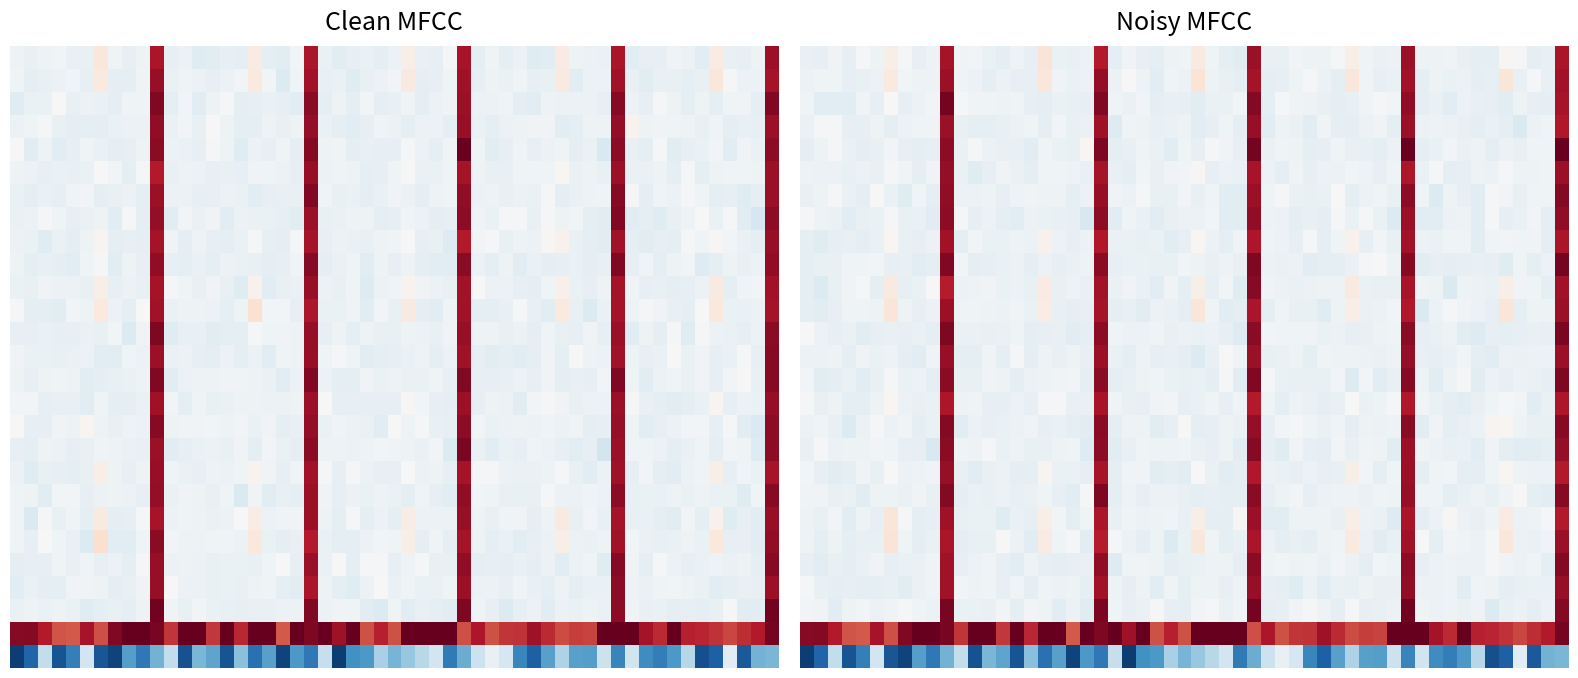

At which category is the sum across all series the highest?

10